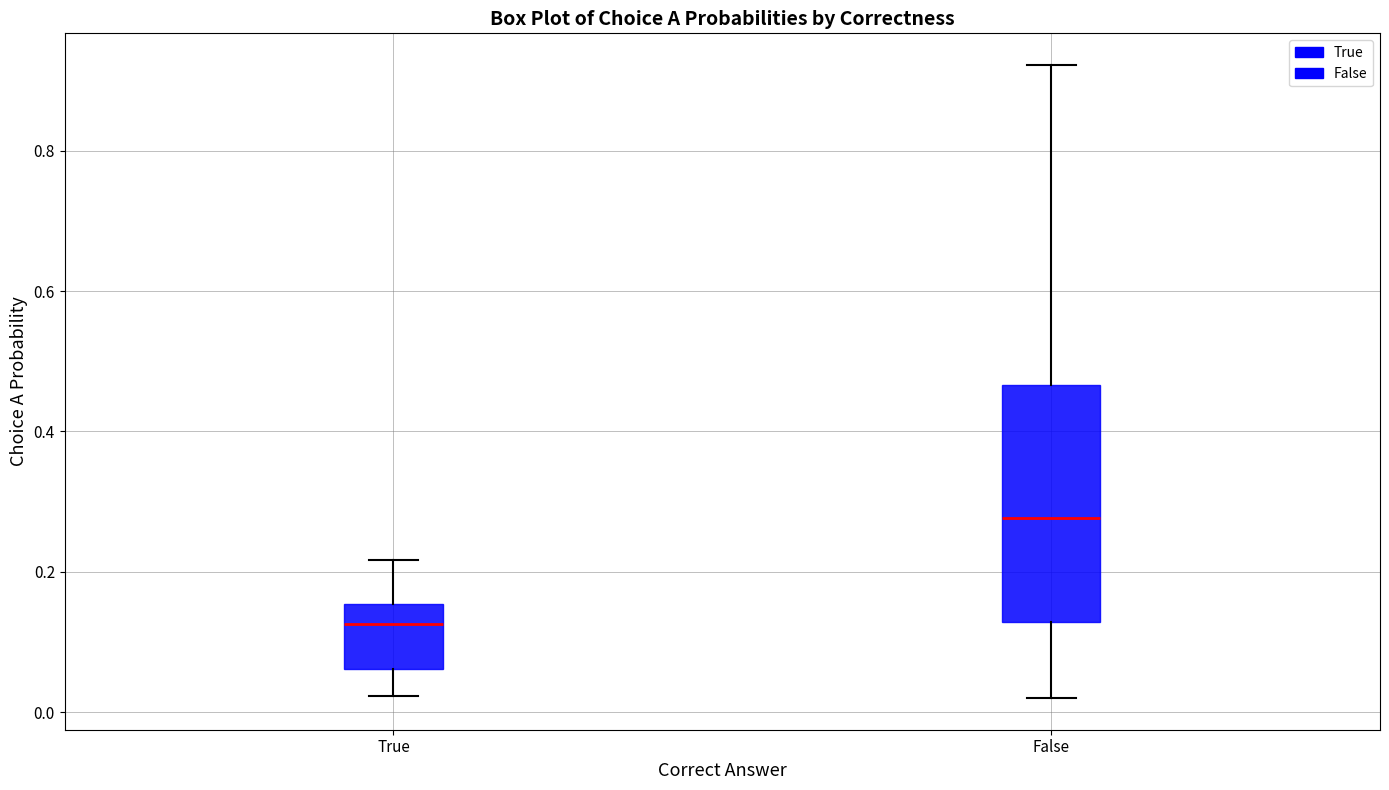

Reading left to right, transcribe this box plot: for each box, give where its median line is, the range the box spans, and where its two whiskers end, as read against the y-axis. The values are not printed on the chart, so give them approximately, as read against the axis.

True: median 0.12, box 0.06 to 0.16, whiskers 0.02 to 0.22
False: median 0.28, box 0.12 to 0.46, whiskers 0.02 to 0.92